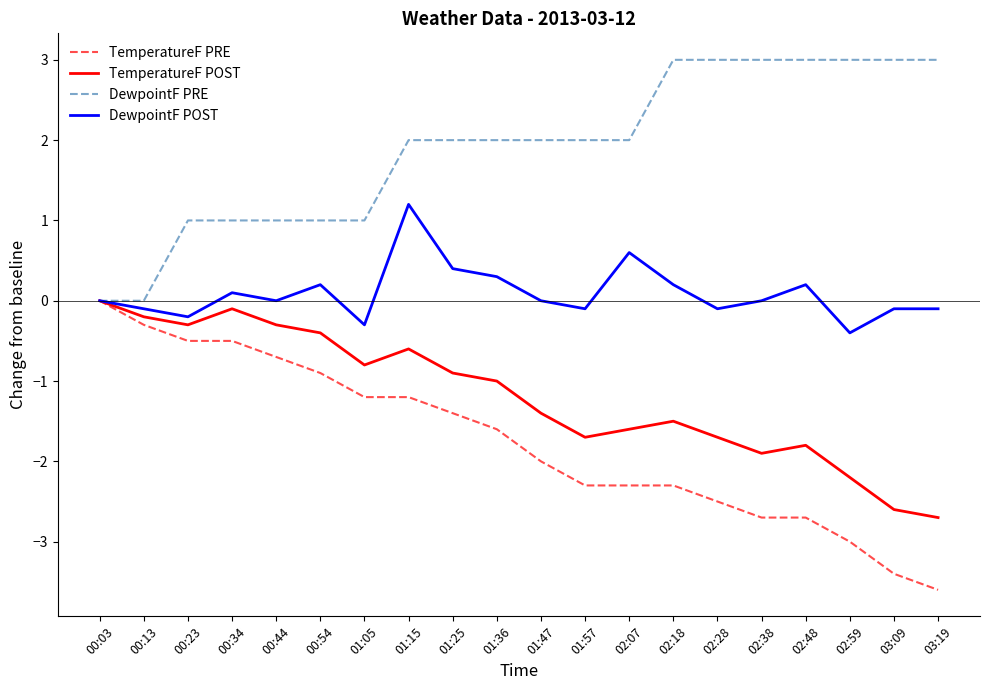

List the series in order of their overall mean, lowest first.

TemperatureF PRE, TemperatureF POST, DewpointF POST, DewpointF PRE